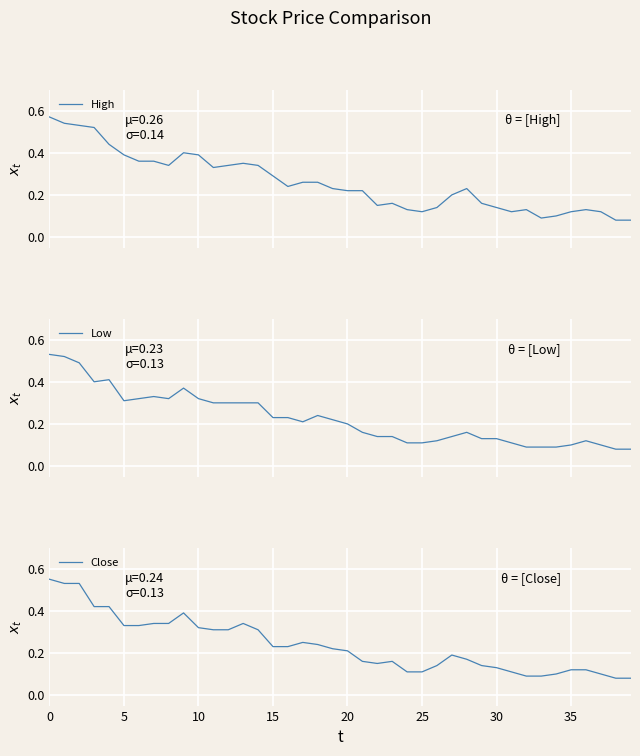

The Close series shows 0.1 at 20. True or false?

False